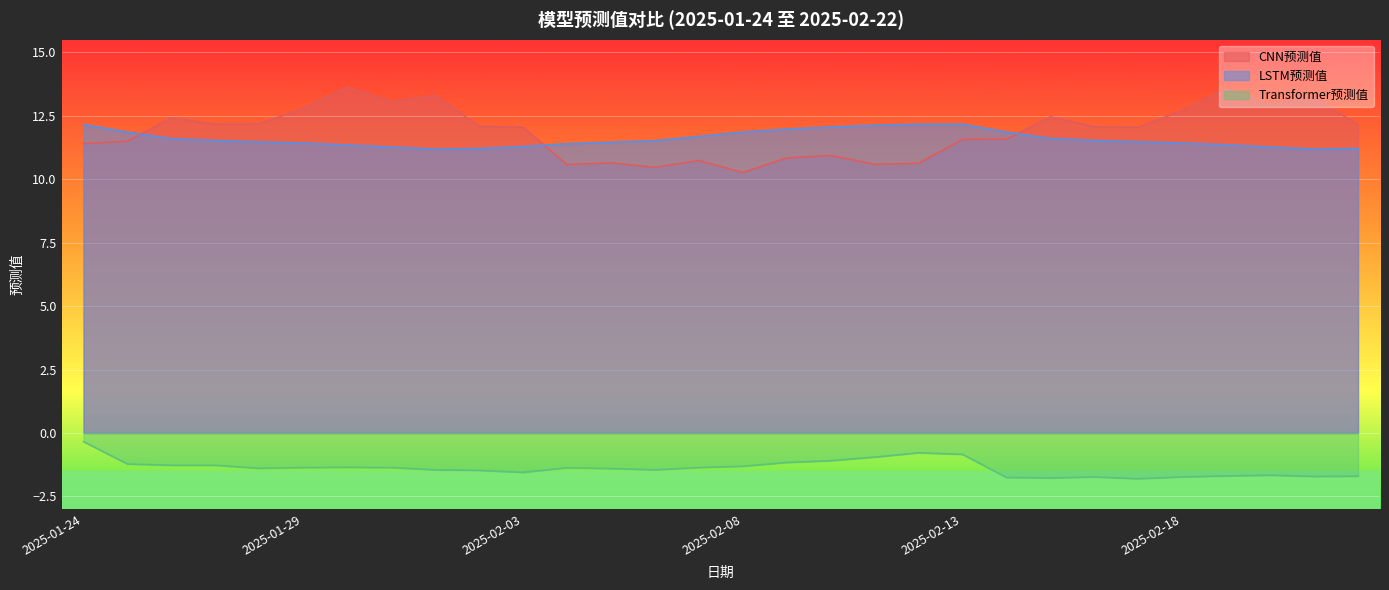

Reading left to right, transcribe all the data shown in this chart.

CNN预测值: 11.4	11.5	12.4	12.2	12.2	12.8	13.6	13.1	13.3	12.1	12.1	10.6	10.7	10.5	10.7	10.3	10.8	10.9	10.6	10.6	11.6	11.6	12.5	12.1	12.1	12.7	13.6	12.9	13.2	12.2
LSTM预测值: 12.2	11.9	11.6	11.5	11.5	11.4	11.3	11.3	11.2	11.2	11.3	11.4	11.5	11.5	11.7	11.9	12.0	12.1	12.1	12.2	12.2	11.9	11.6	11.5	11.5	11.4	11.4	11.3	11.2	11.2
Transformer预测值: -0.3	-1.2	-1.3	-1.3	-1.4	-1.4	-1.4	-1.4	-1.4	-1.5	-1.6	-1.4	-1.4	-1.4	-1.4	-1.3	-1.2	-1.1	-0.9	-0.8	-0.8	-1.8	-1.8	-1.7	-1.8	-1.7	-1.7	-1.7	-1.7	-1.7